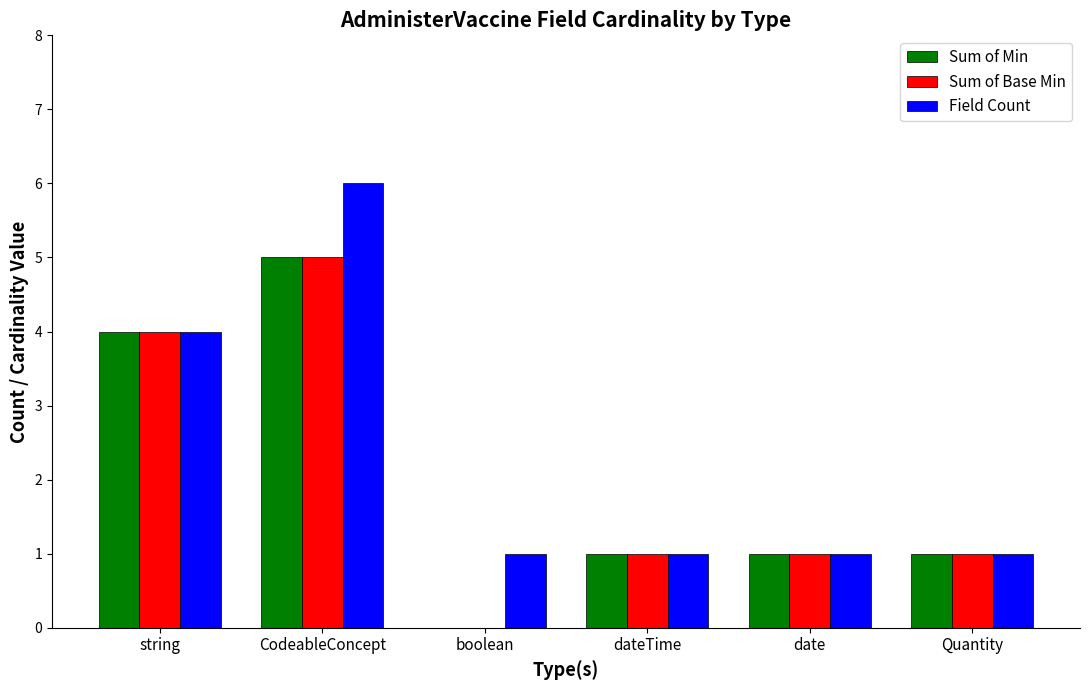

At which category is the sum across all series the highest?

CodeableConcept